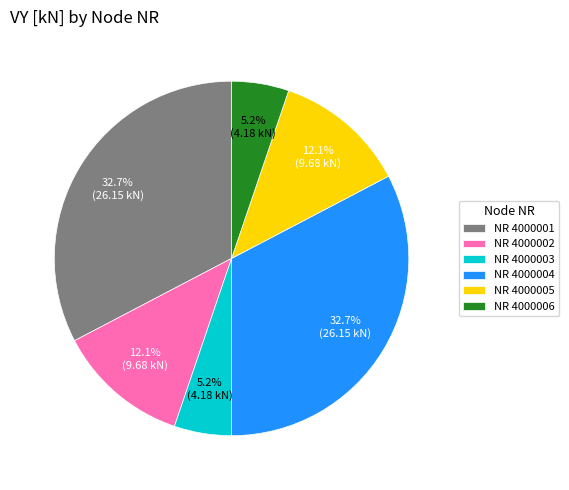

Between NR 4000002 and NR 4000006, which is larger?

NR 4000002